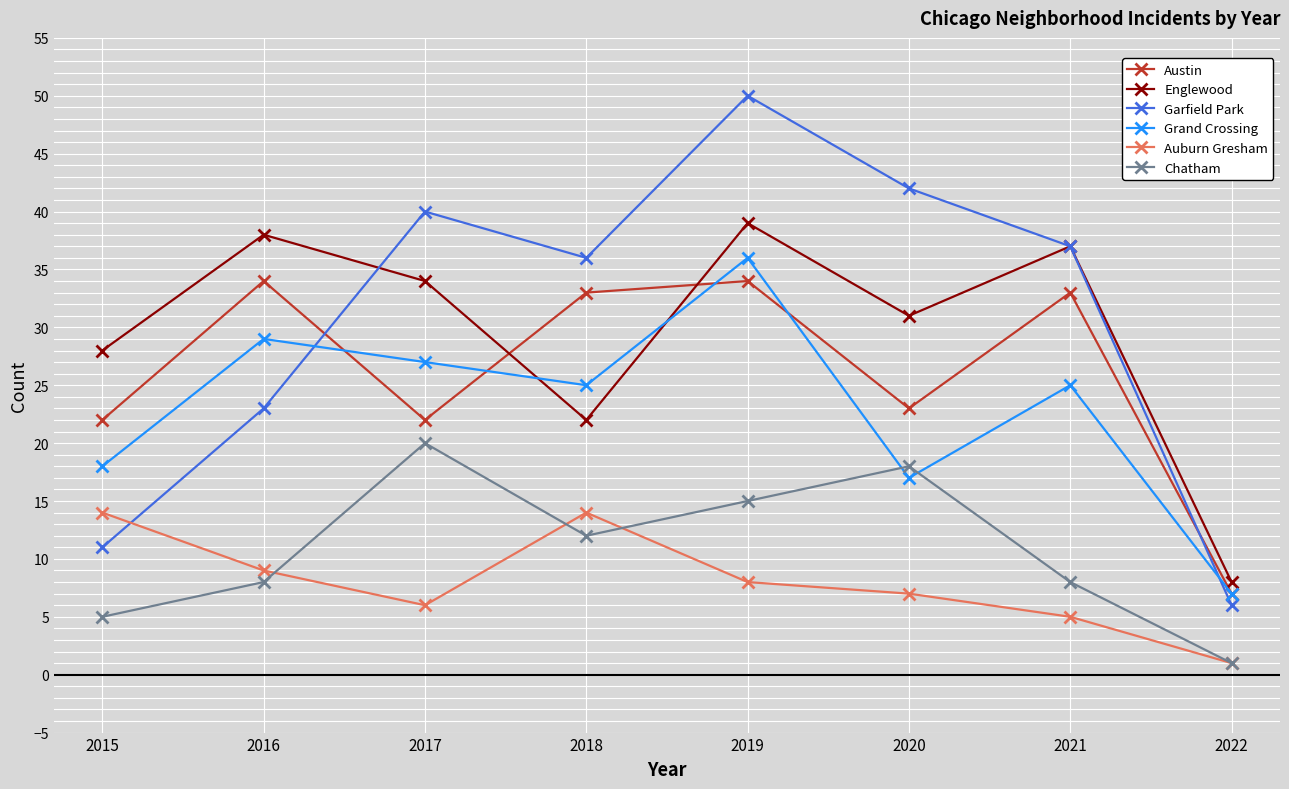

How many times do Grand Crossing and Chatham cross each other?

2